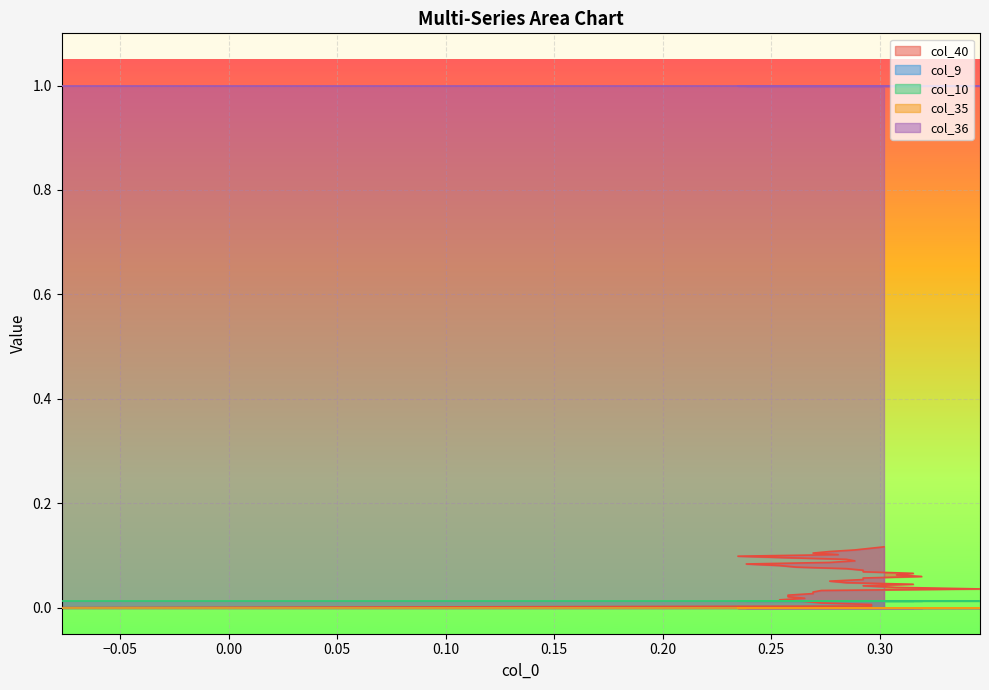

Which has a higher value, 0 or 1?

1